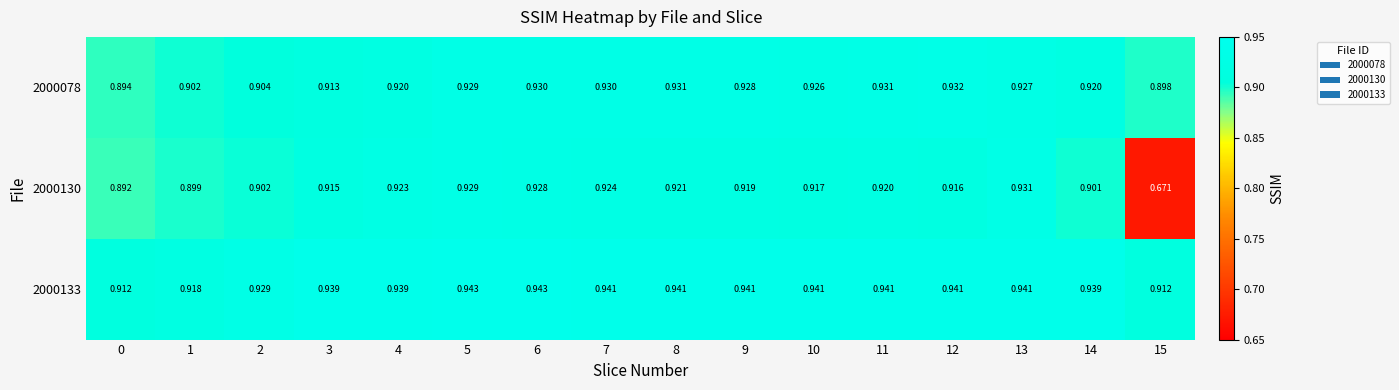

Is the value of 2000130 at 9 greater than the value of 2000078 at 12?

No